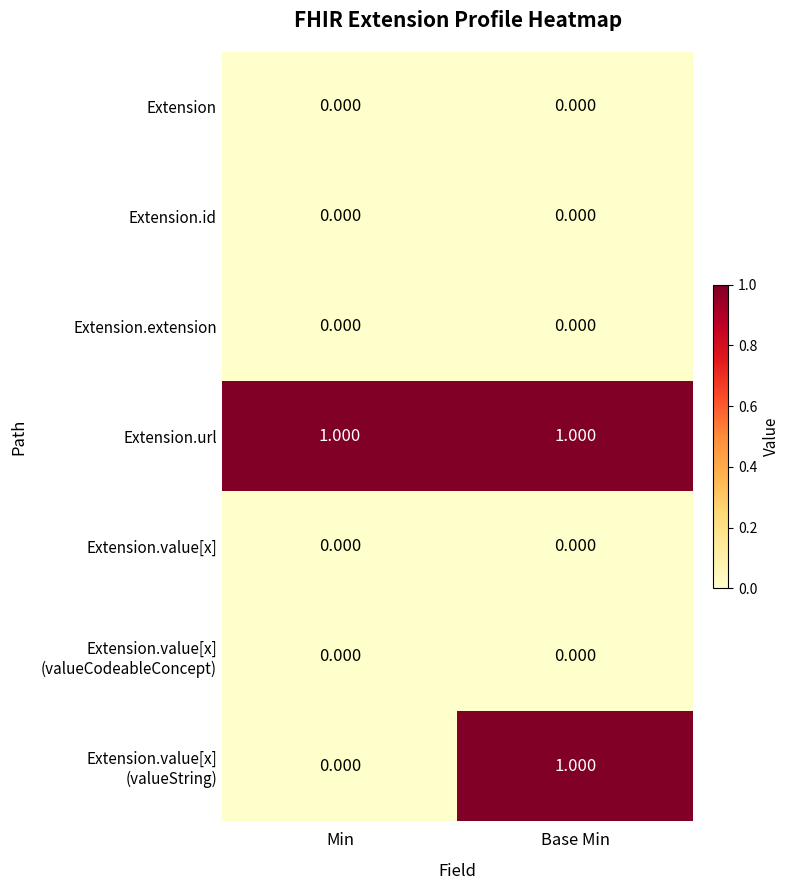

What is the difference between the highest and lowest values at Min?

1